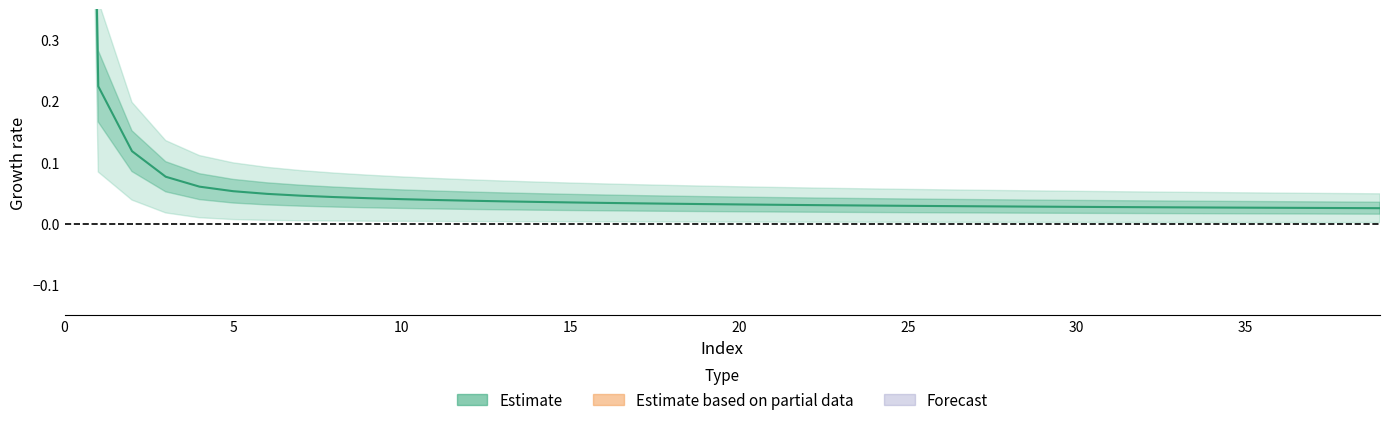

True or false: the data has more than 0 interior local peaks.

False